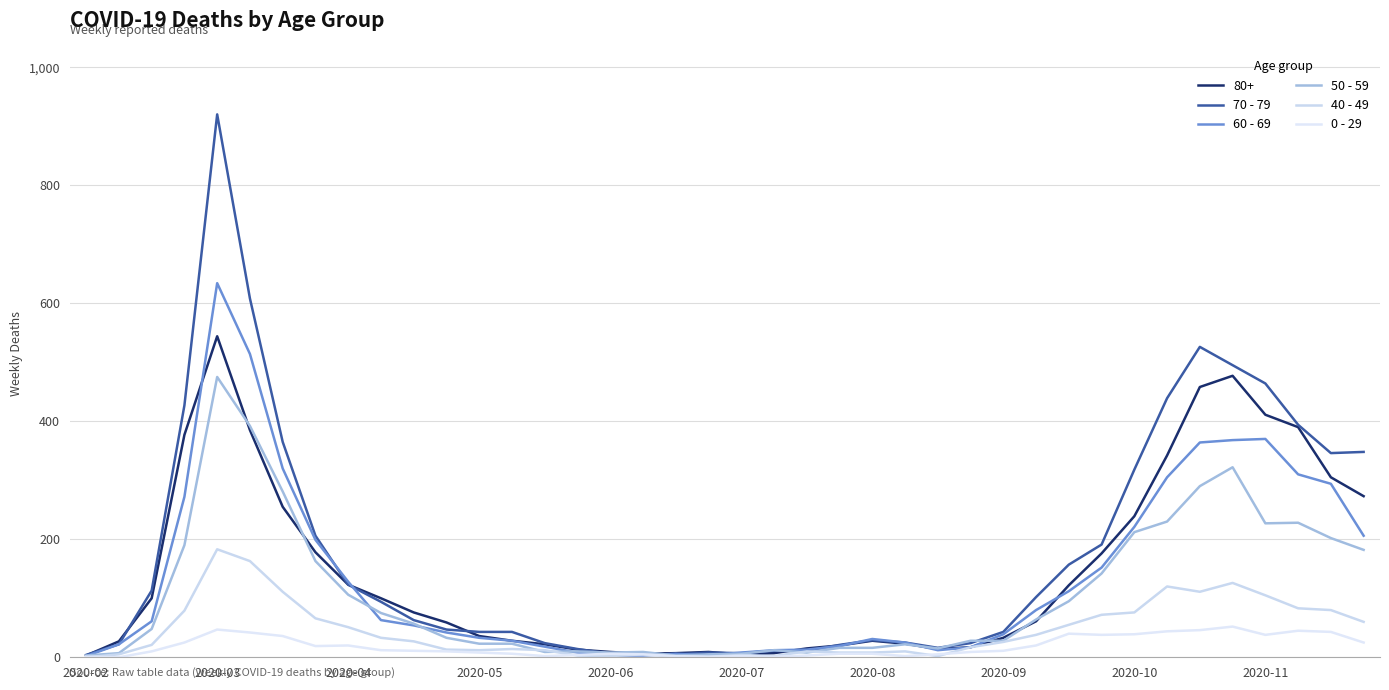

Which series has the widest spread of values?

70 - 79